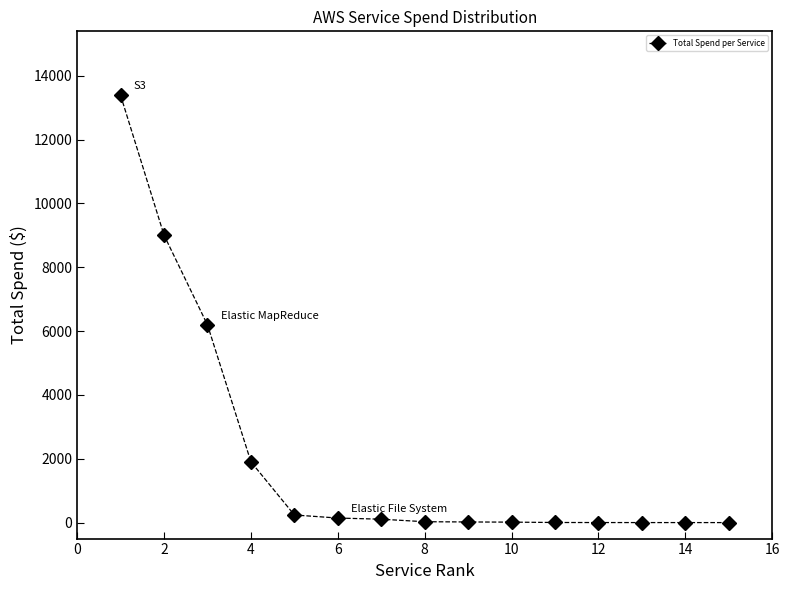

What is the greatest value displayed?

13386.0